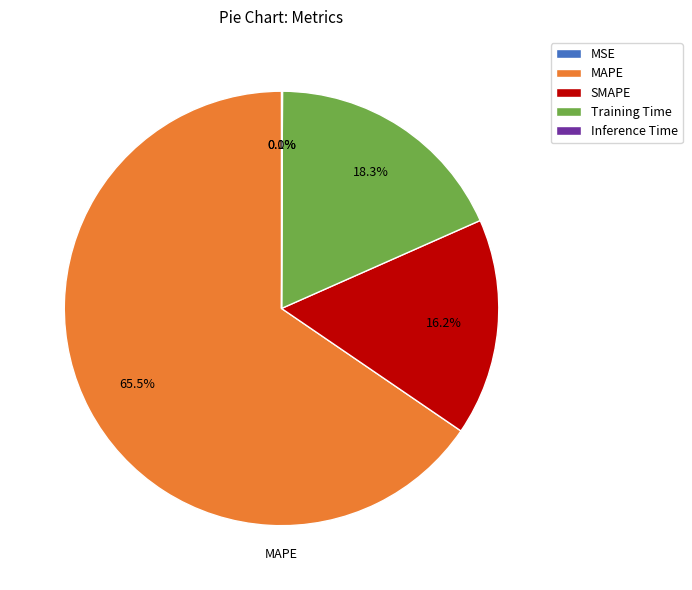

What is the ratio of the value at SMAPE to the value at MAPE?

0.2